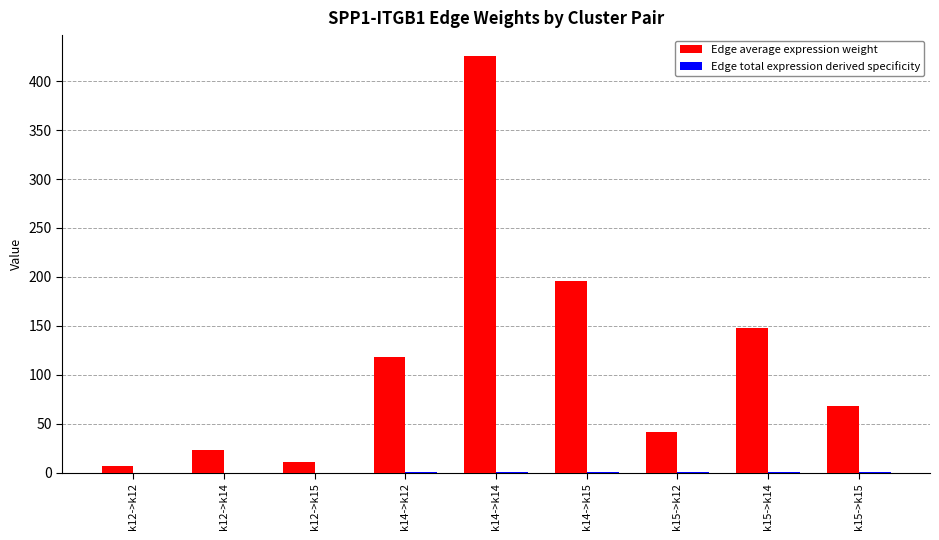

Which category has the highest value across all series?

k14->k14